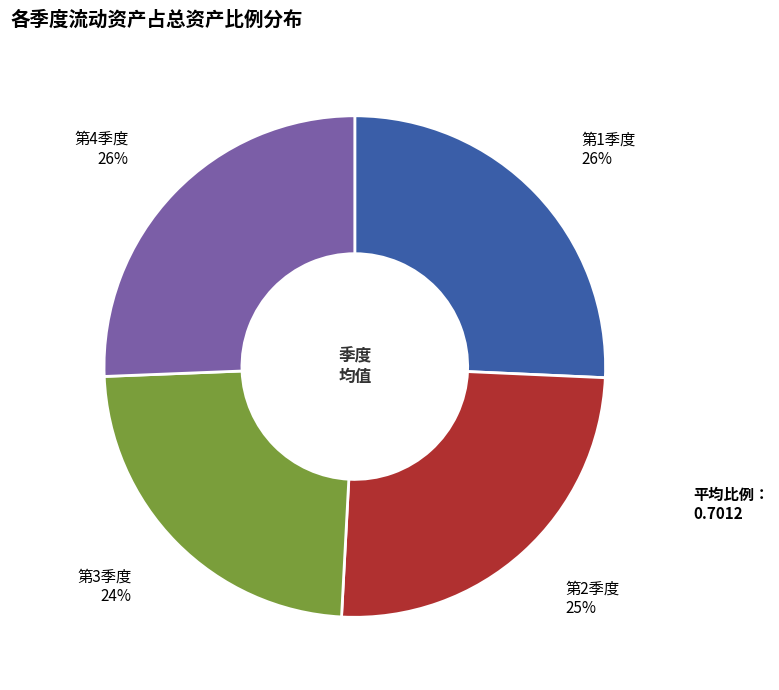

To the nearest percent, what is the average slice percentage?

25%